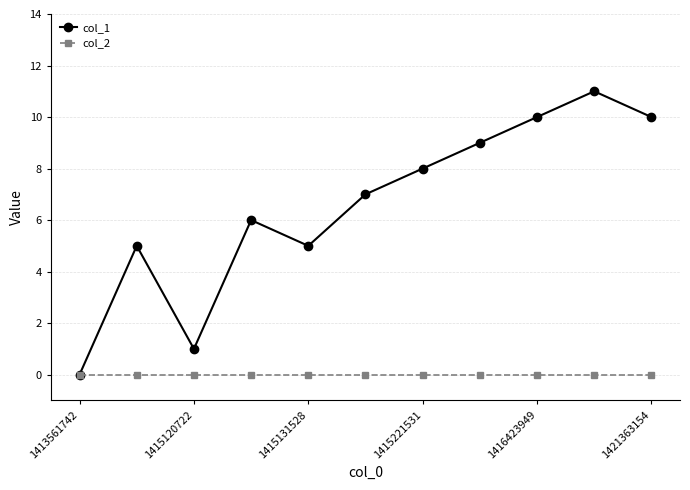

True or false: col_1 has more than 1 interior local peaks.

True